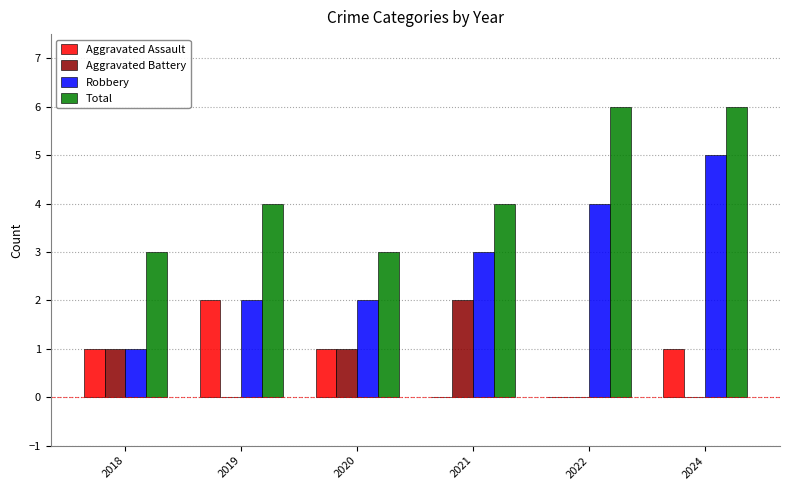

What is the maximum value for Total?

6